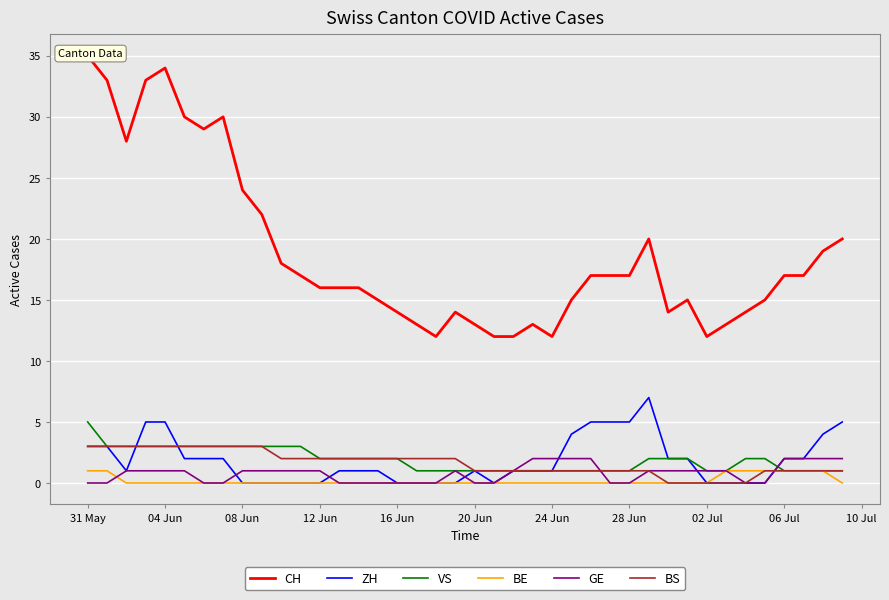

Reading left to right, transcribe all the data shown in this chart.

CH: 35	33	28	33	34	30	29	30	24	22	18	17	16	16	16	15	14	13	12	14	13	12	12	13	12	15	17	17	17	20	14	15	12	13	14	15	17	17	19	20
ZH: 3	3	1	5	5	2	2	2	0	0	0	0	0	1	1	1	0	0	0	0	1	0	1	1	1	4	5	5	5	7	2	2	0	0	0	0	2	2	4	5
VS: 5	3	3	3	3	3	3	3	3	3	3	3	2	2	2	2	2	1	1	1	1	1	1	1	1	1	1	1	1	2	2	2	1	1	2	2	1	1	1	1
BE: 1	1	0	0	0	0	0	0	0	0	0	0	0	0	0	0	0	0	0	0	0	0	0	0	0	0	0	0	0	0	0	0	0	1	1	1	1	1	1	0
GE: 0	0	1	1	1	1	0	0	1	1	1	1	1	0	0	0	0	0	0	1	0	0	1	2	2	2	2	0	0	1	1	1	1	1	0	0	2	2	2	2
BS: 3	3	3	3	3	3	3	3	3	3	2	2	2	2	2	2	2	2	2	2	1	1	1	1	1	1	1	1	1	1	0	0	0	0	0	1	1	1	1	1